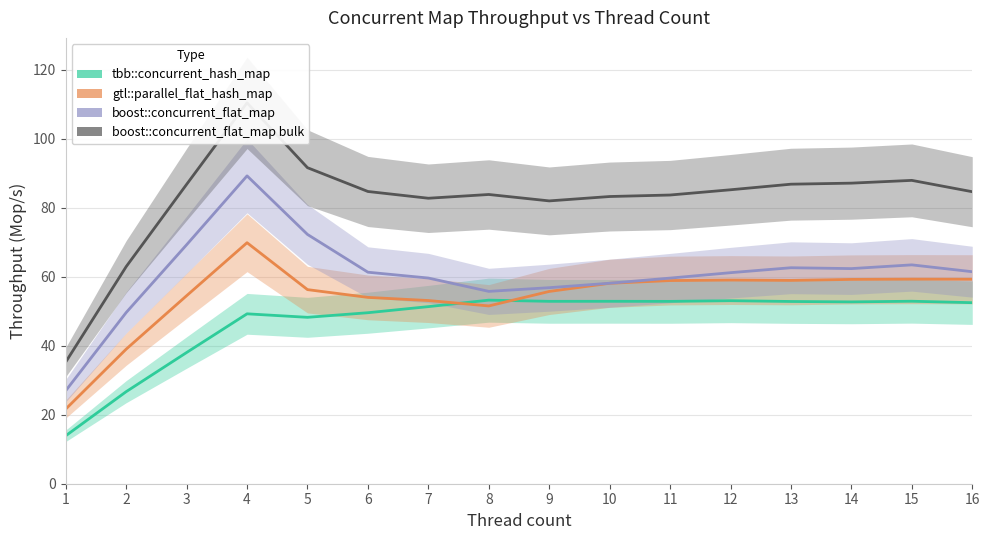

At which category does boost::concurrent_flat_map bulk reach its first local valley?

7